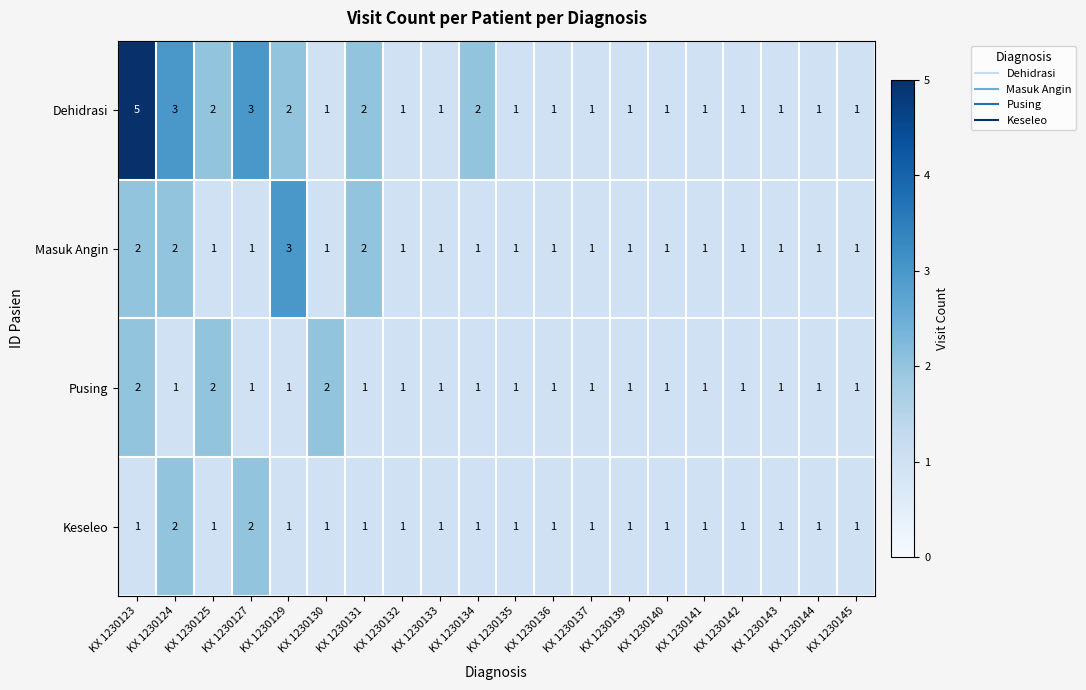

Which series has the widest spread of values?

Dehidrasi